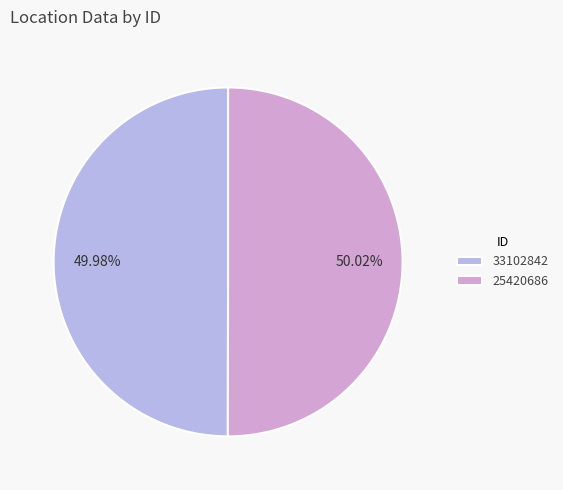

What percentage is the 25420686 slice, to the nearest percent?

50%